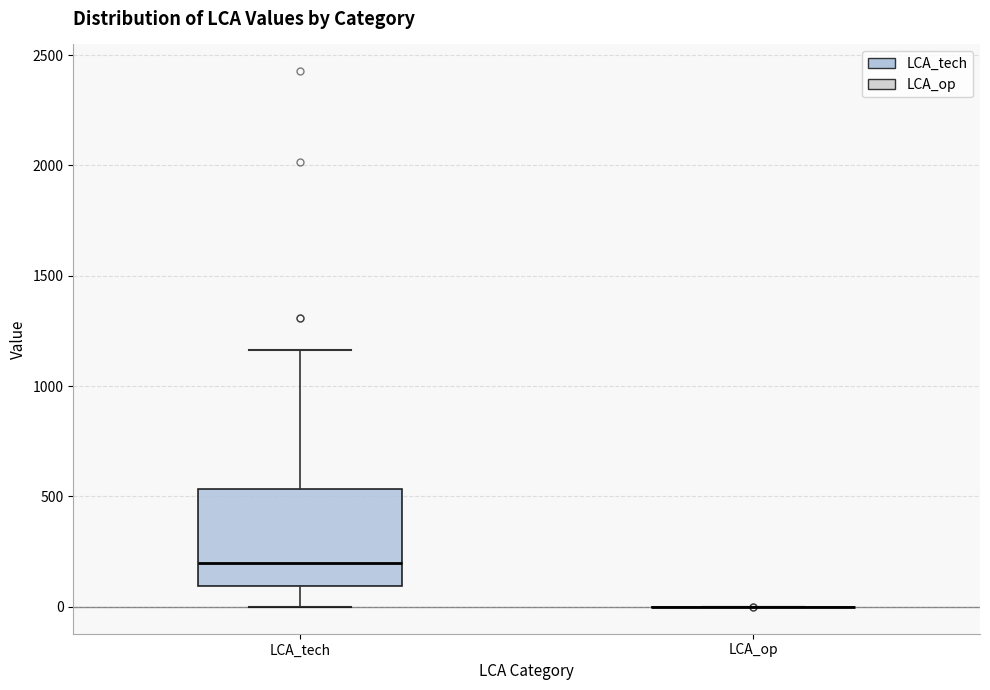

Reading left to right, read every box against the y-axis: the position of its median line, the range the box covers, and the ends of its whiskers. The values are not printed on the chart, so give them approximately, as read against the axis.

LCA_tech: median 200, box 100 to 550, whiskers 0 to 1150
LCA_op: box collapsed to a line at 0, whiskers 0 to 0